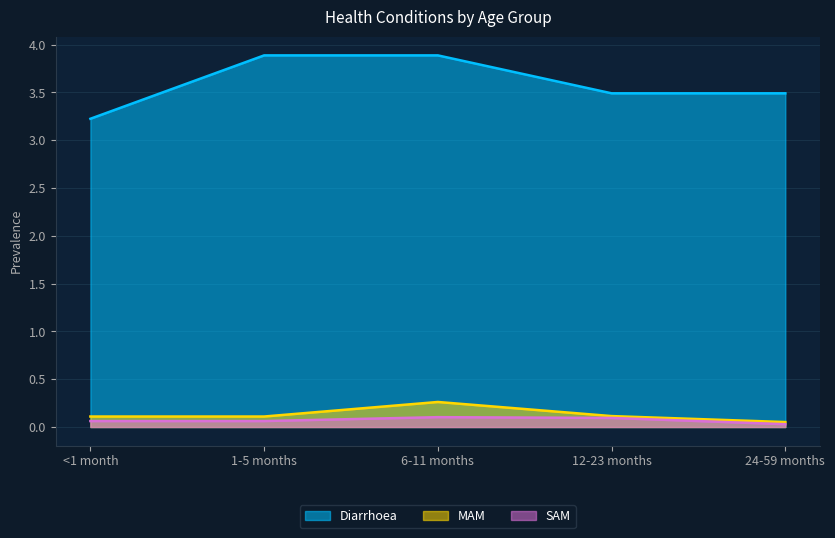

Which series has the largest total across all categories?

Diarrhoea